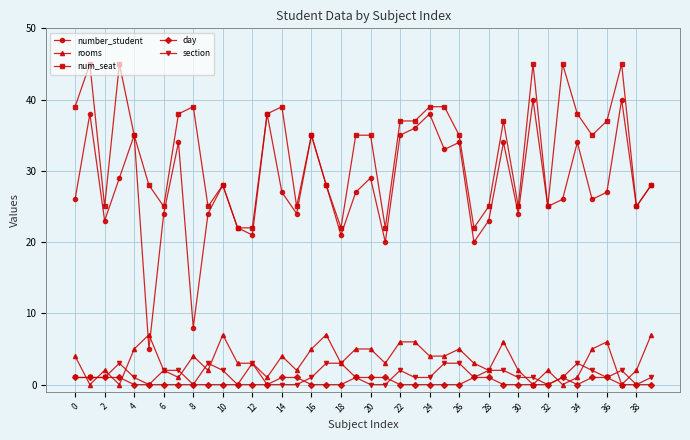

What is the maximum value shown in the chart?

45